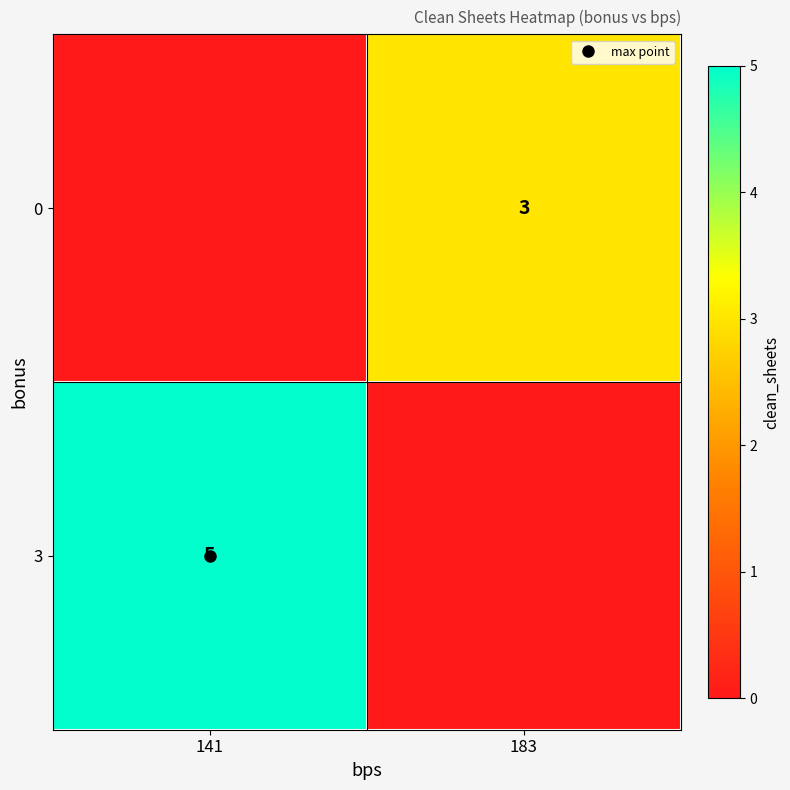

The 0 series shows 0 at 141. True or false?

True